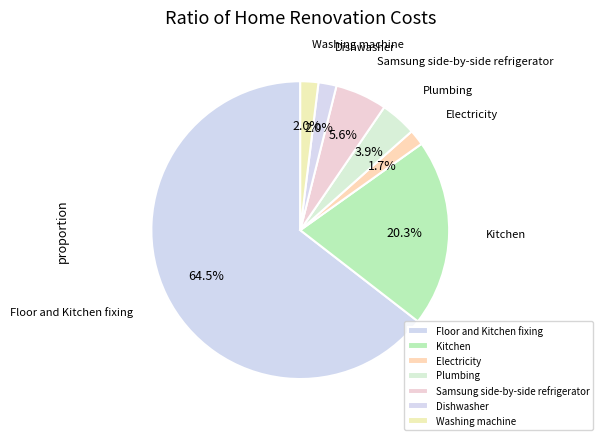

Does Floor and Kitchen fixing account for over 50% of the chart?

Yes